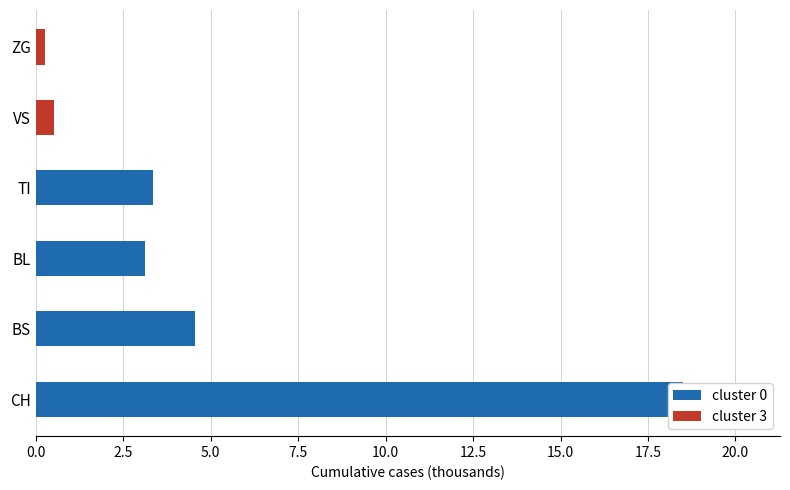

How many groups of bars are there?

6